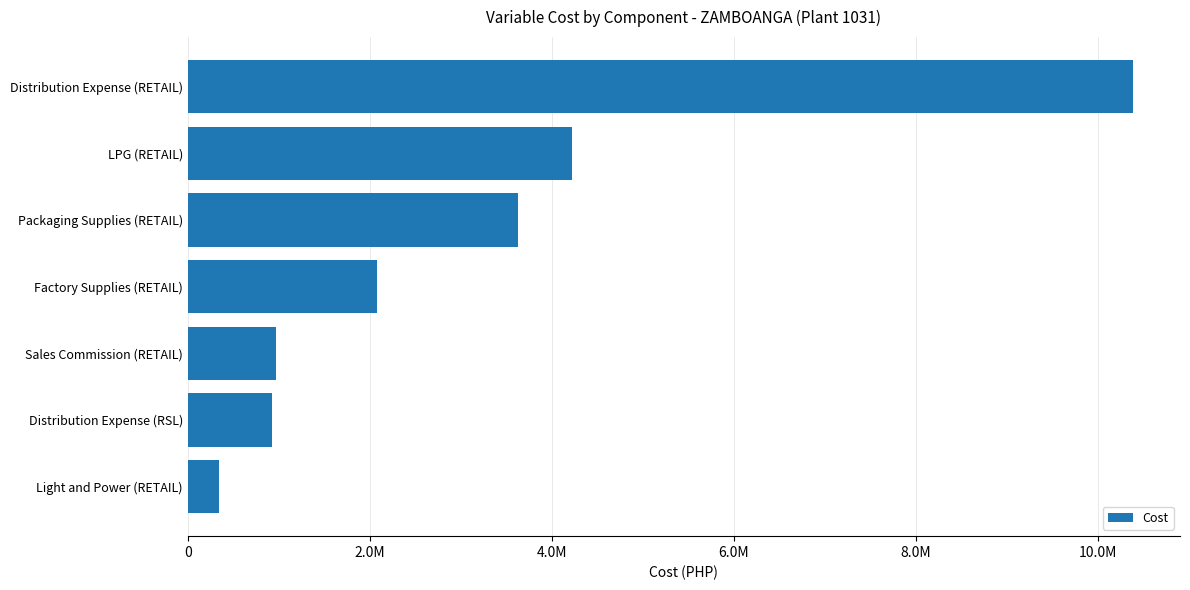

Are the bars horizontal?

Yes